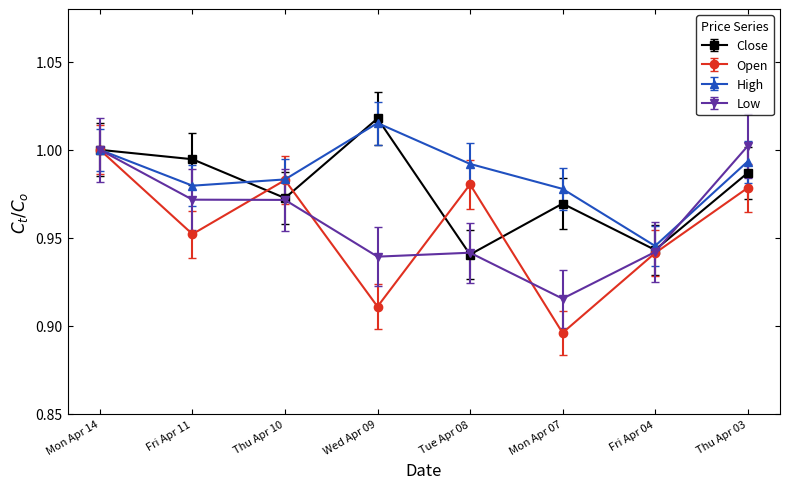

True or false: Close has a value of 1.0 at Wed Apr 09.

True